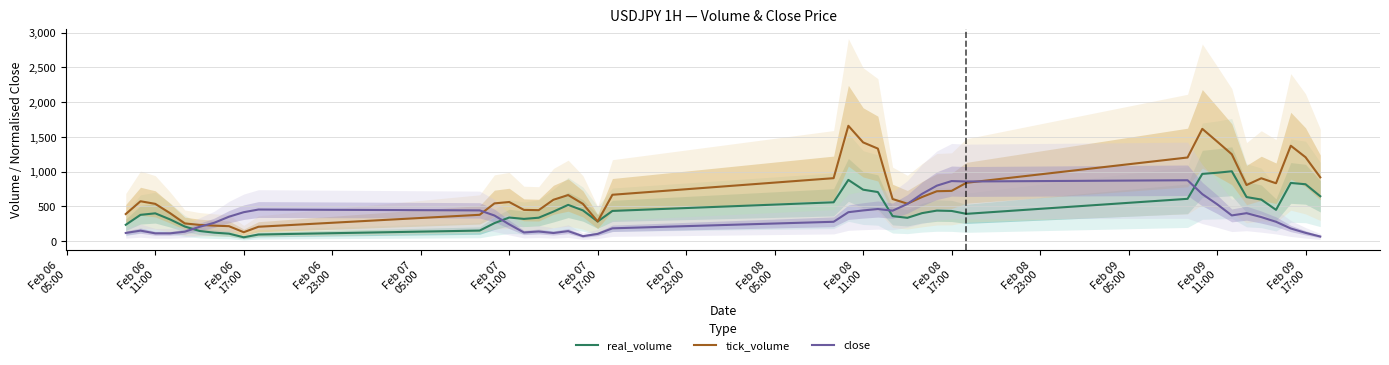

What is the maximum value for tick_volume?

1660.0